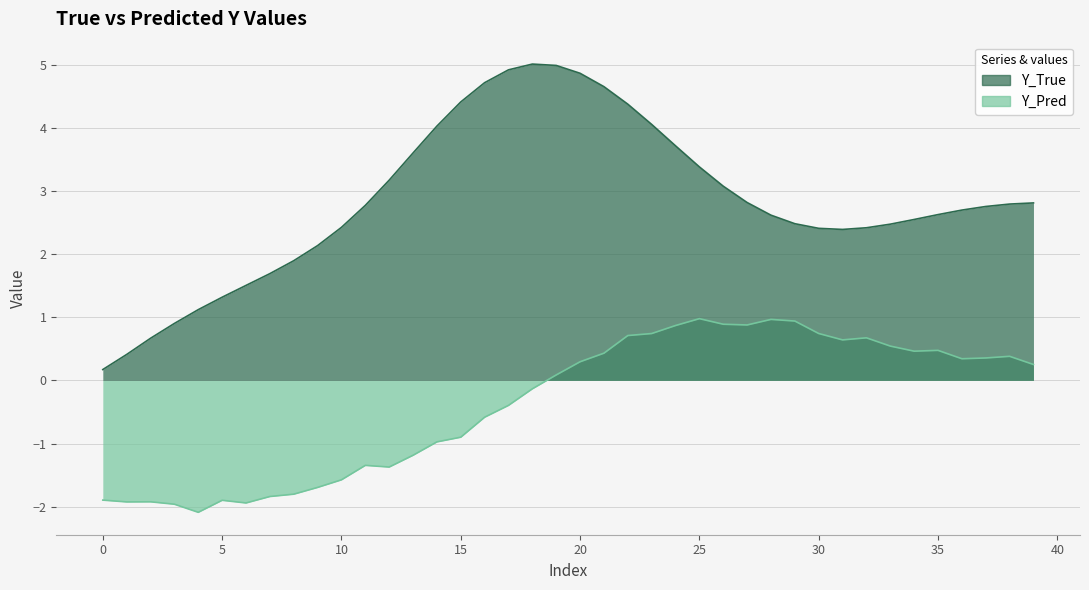

At which label does Y_True reach its peak?

18